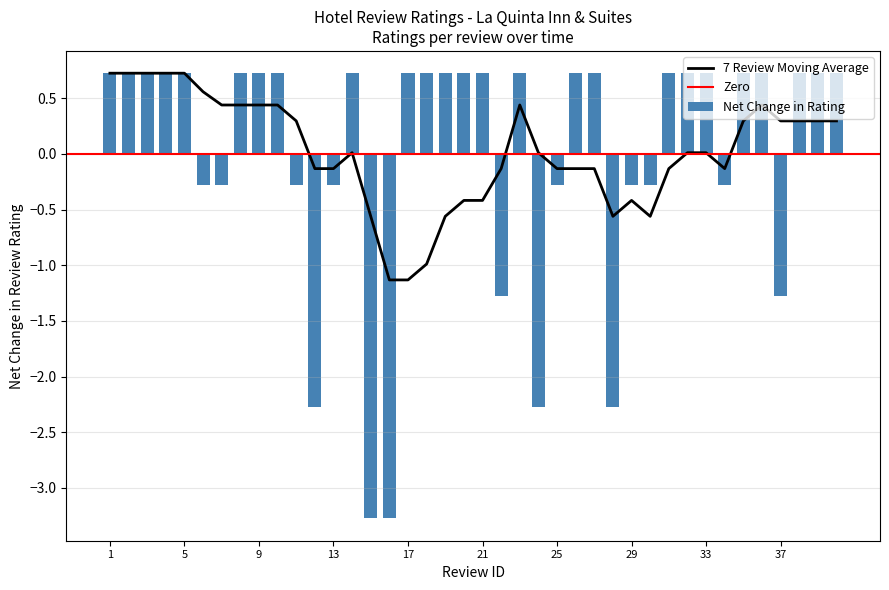

At which category does the chart reach its peak across all series?

1